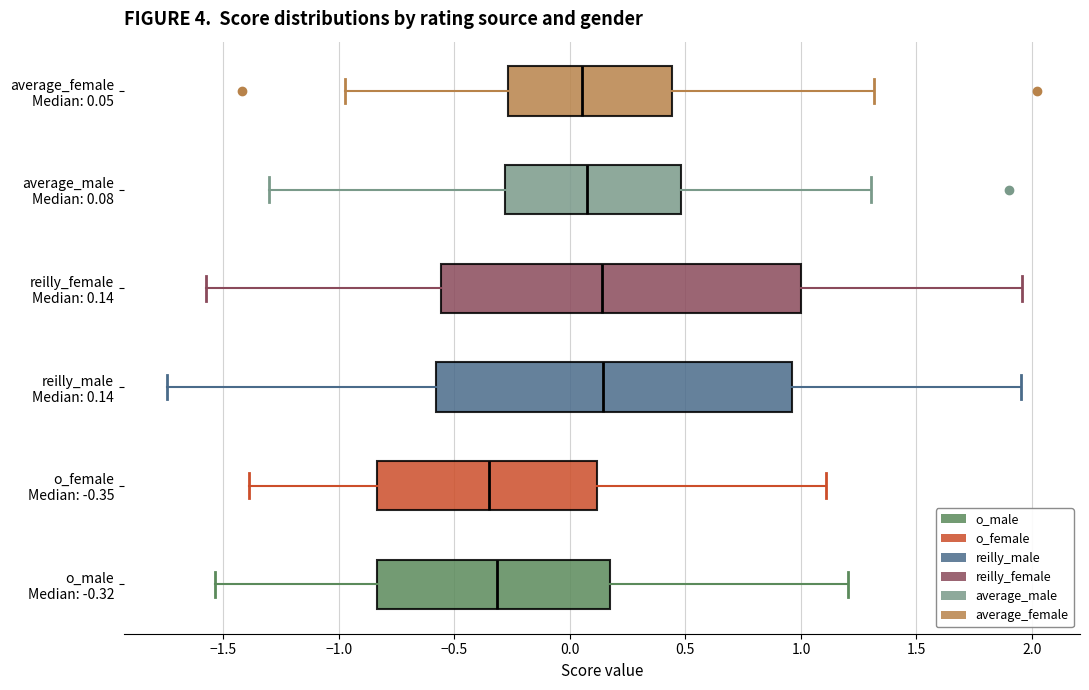

Reading bottom to top, read every box against the x-axis: the position of its median line, the range the box covers, and the ends of its whiskers. The values are not printed on the chart, so give them approximately, as read against the axis.

o_male Median: -0.32: median -0.30, box -0.85 to 0.15, whiskers -1.55 to 1.20
o_female Median: -0.35: median -0.35, box -0.85 to 0.10, whiskers -1.40 to 1.10
reilly_male Median: 0.14: median 0.15, box -0.60 to 0.95, whiskers -1.75 to 1.95
reilly_female Median: 0.14: median 0.15, box -0.55 to 1.00, whiskers -1.55 to 1.95
average_male Median: 0.08: median 0.10, box -0.30 to 0.50, whiskers -1.30 to 1.30
average_female Median: 0.05: median 0.05, box -0.25 to 0.45, whiskers -0.95 to 1.30